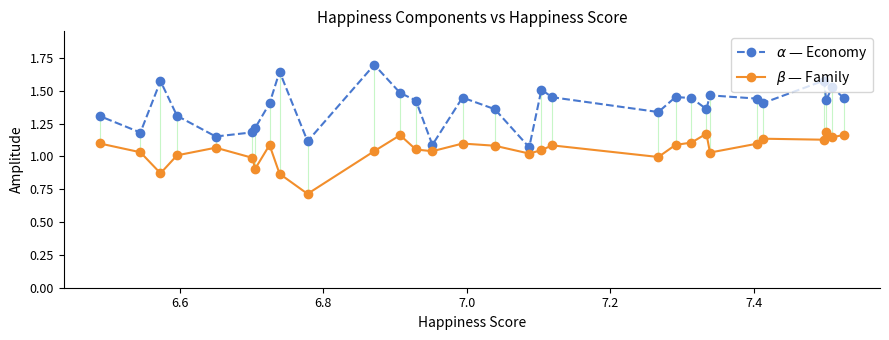

How many lines are shown in the chart?

2